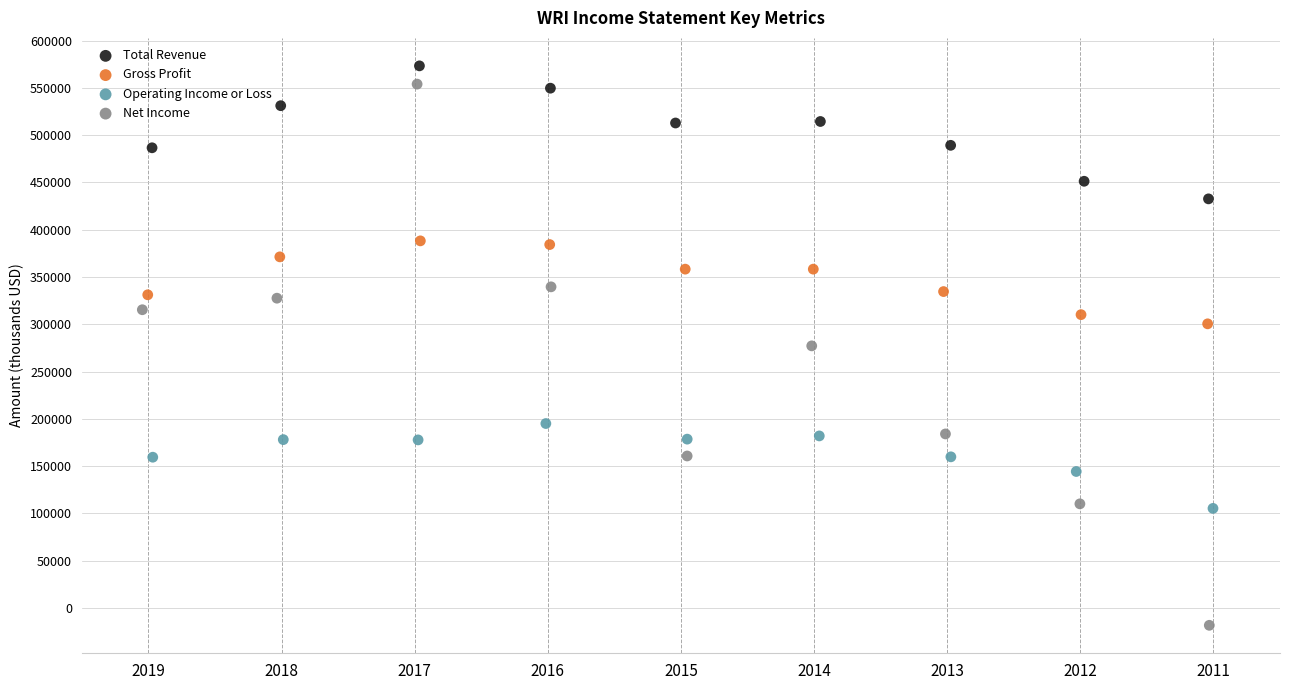

Which series reaches the minimum Y coordinate?

Net Income